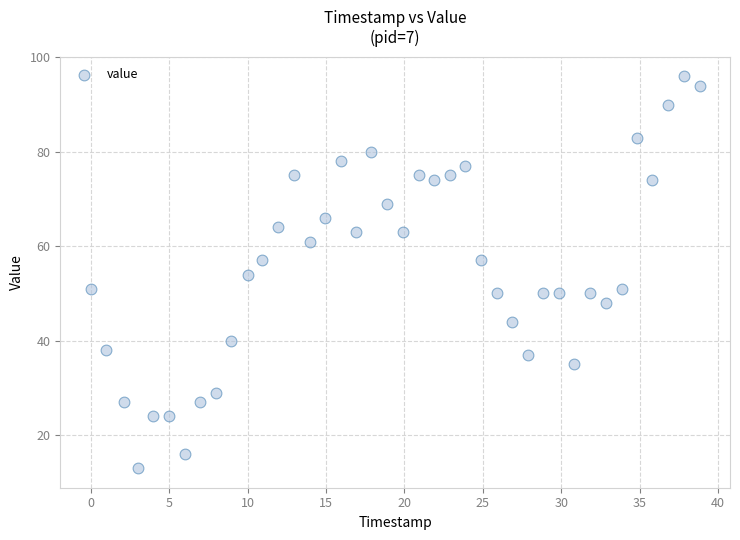

What is the range of Y values (max minus min)?

83